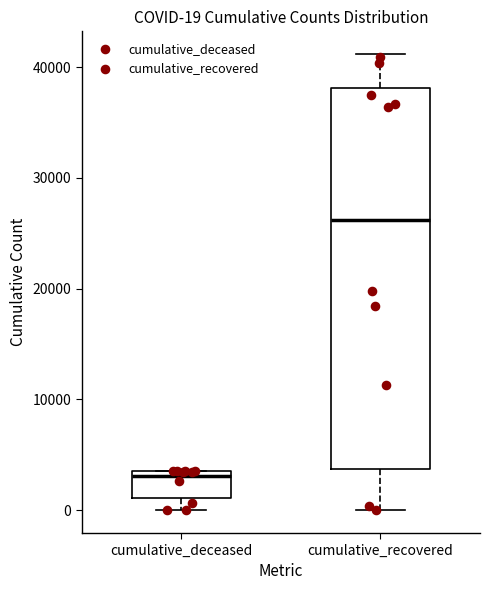

Which box's median line is the highest?

cumulative_recovered